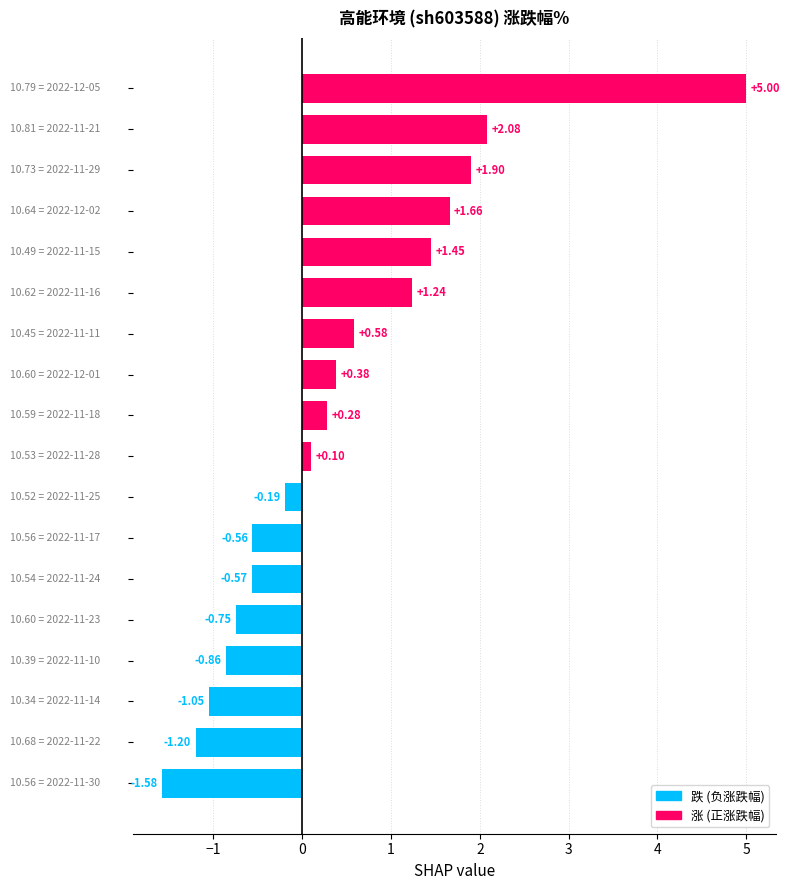

Does the chart contain stacked bars?

No